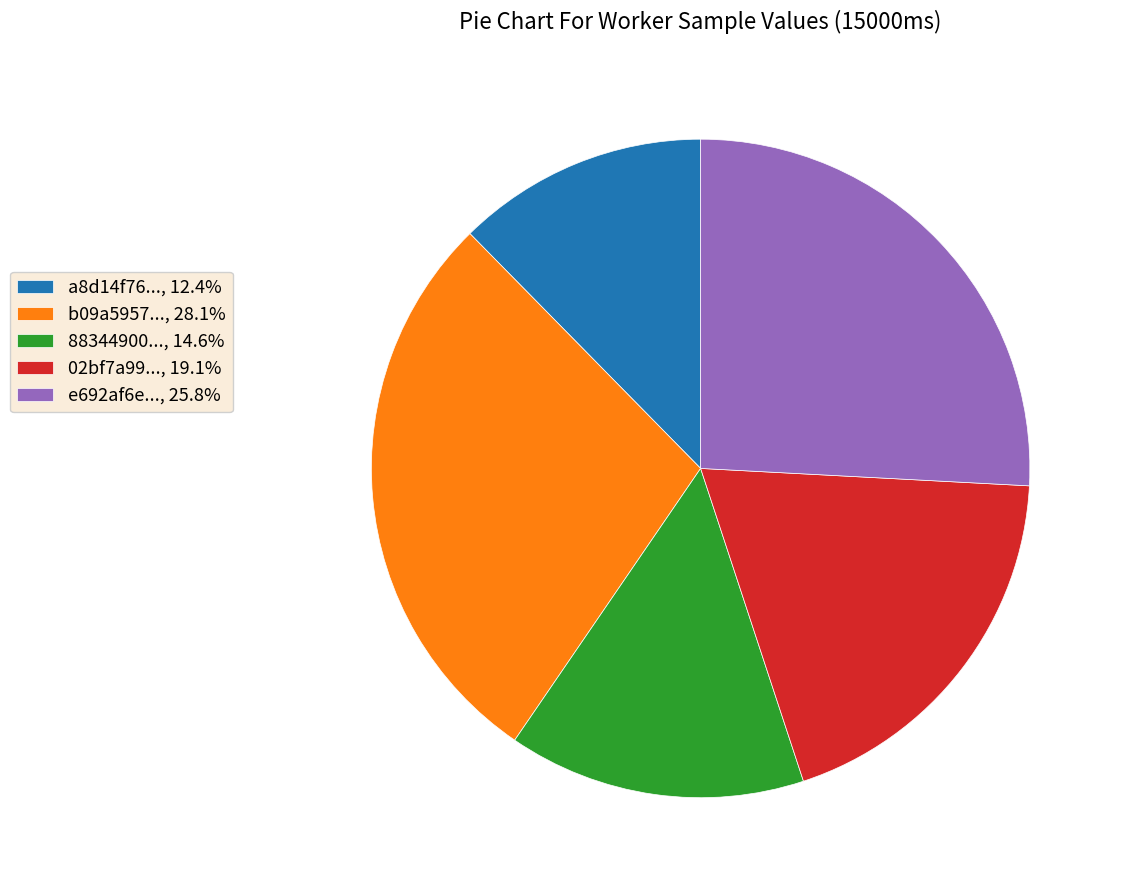

Does 88344900..., 14.6% account for over 50% of the chart?

No